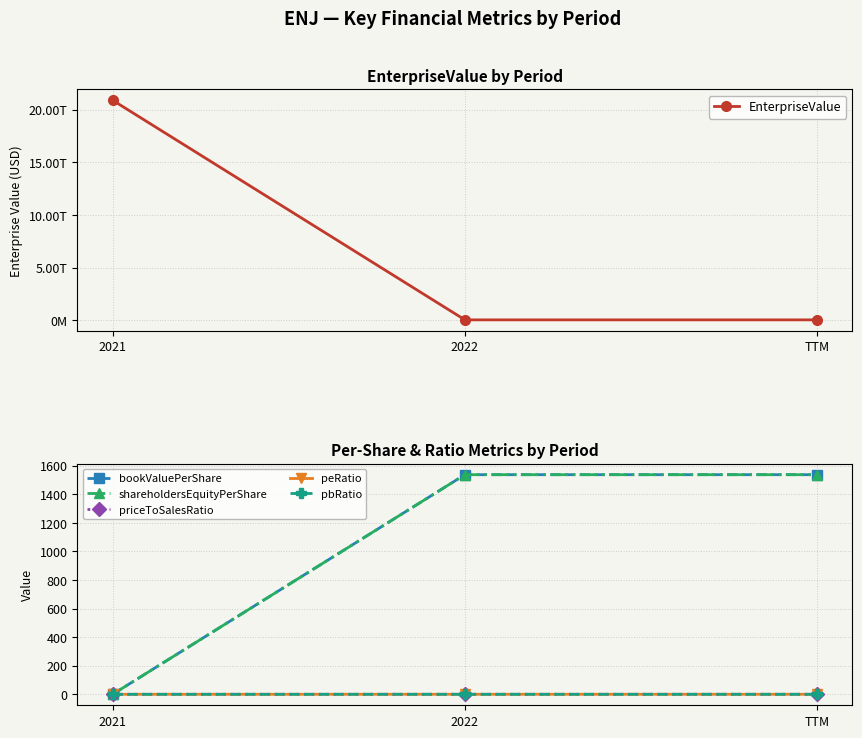

True or false: shareholdersEquityPerShare has a value of 399.8 at TTM.

False